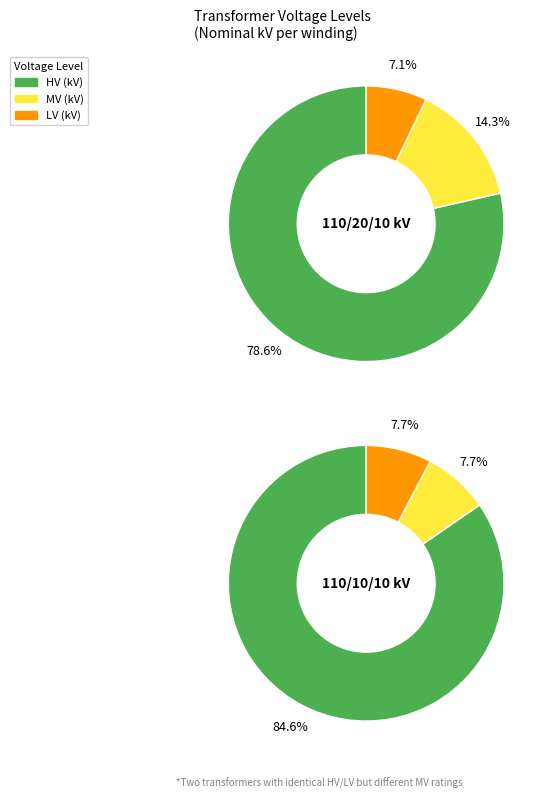

What percentage do 63/25/38 MVA 110/10/10 kV and 63/25/38 MVA 110/20/10 kV together represent?

100.0%